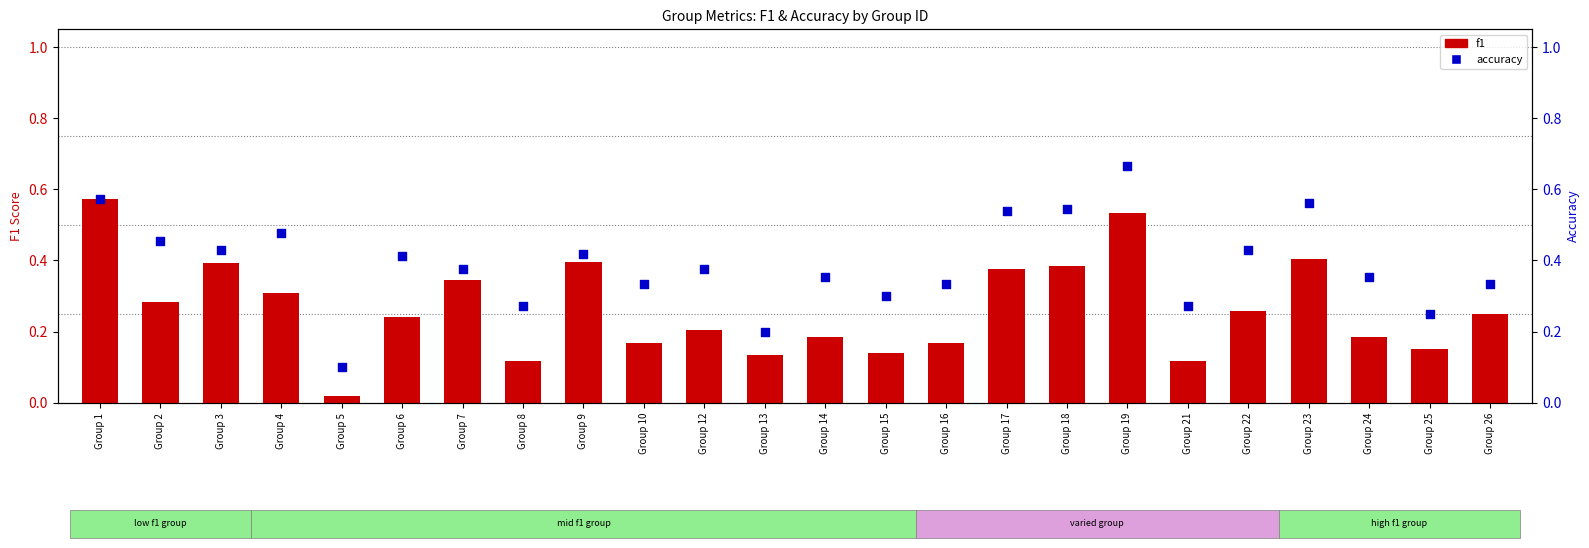

What are all the series names shown in the legend?

f1, accuracy